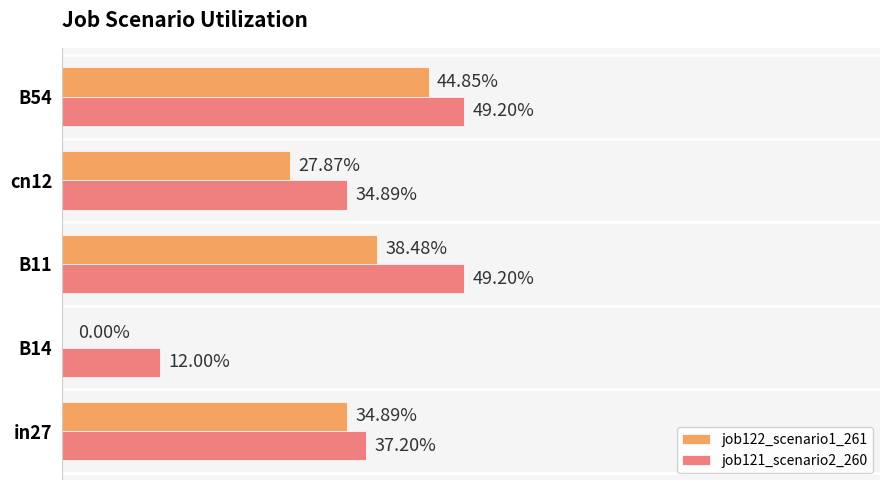

What are all the series names shown in the legend?

job122_scenario1_261, job121_scenario2_260